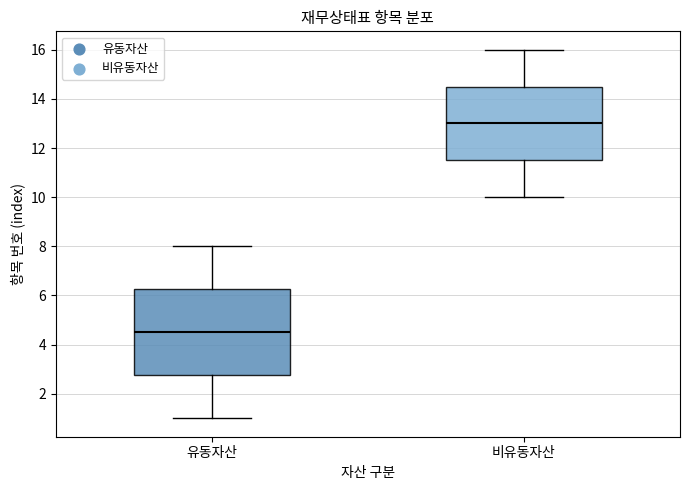

Reading left to right, read every box against the y-axis: the position of its median line, the range the box covers, and the ends of its whiskers. The values are not printed on the chart, so give them approximately, as read against the axis.

유동자산: median 4.6, box 2.8 to 6.2, whiskers 1.0 to 8.0
비유동자산: median 13.0, box 11.6 to 14.6, whiskers 10.0 to 16.0